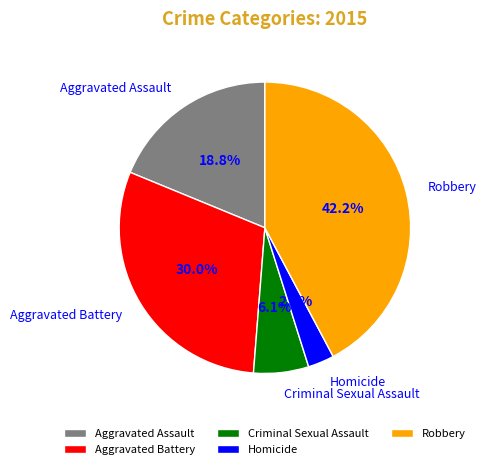

Is the sum of Aggravated Battery and Aggravated Assault greater than half?

No